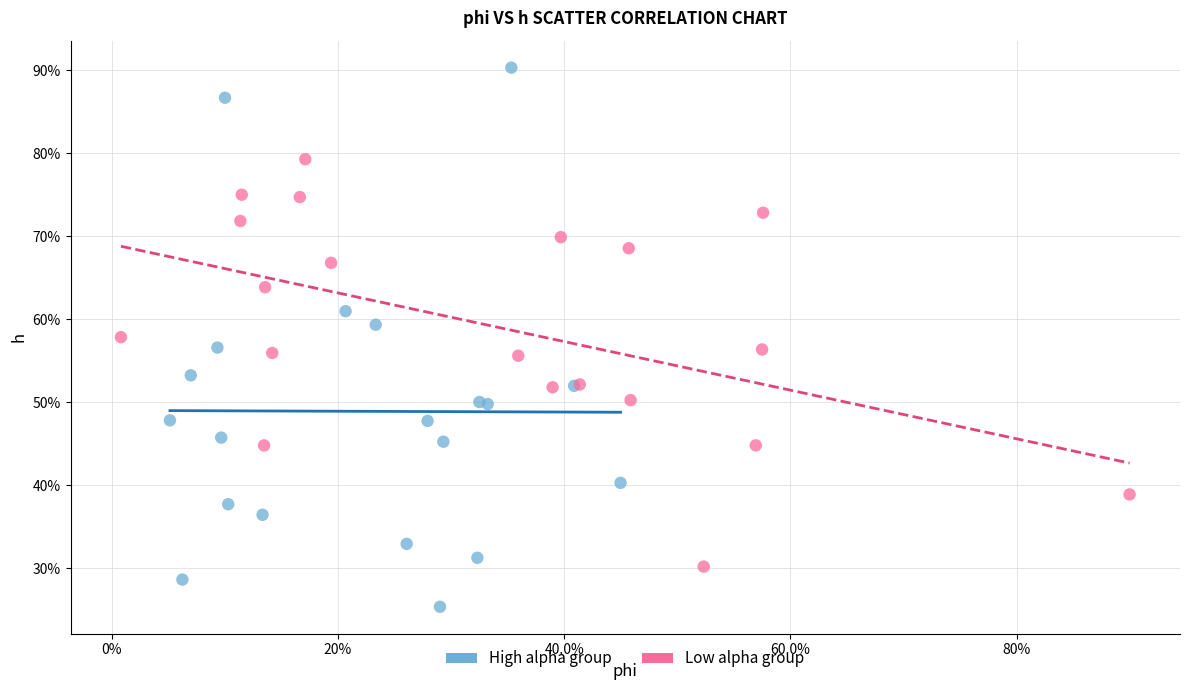

Which series contains the highest Y value?

High alpha group